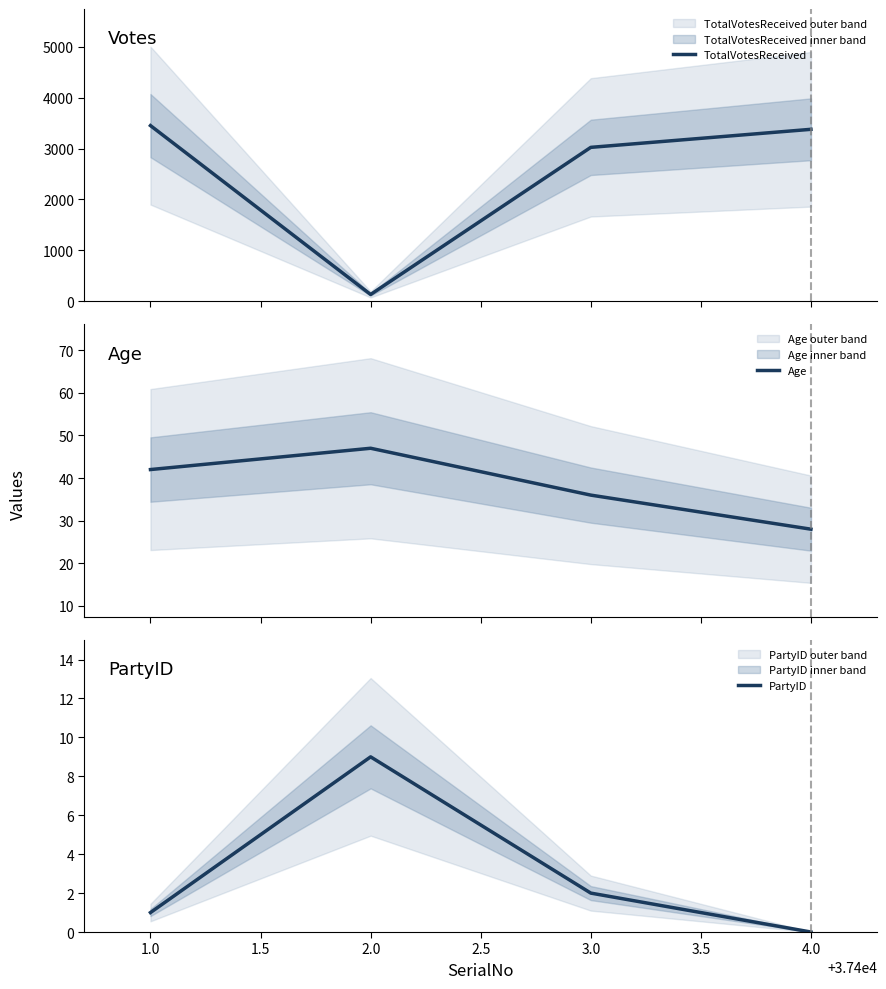

The PartyID series shows 1 at 3.0. True or false?

False